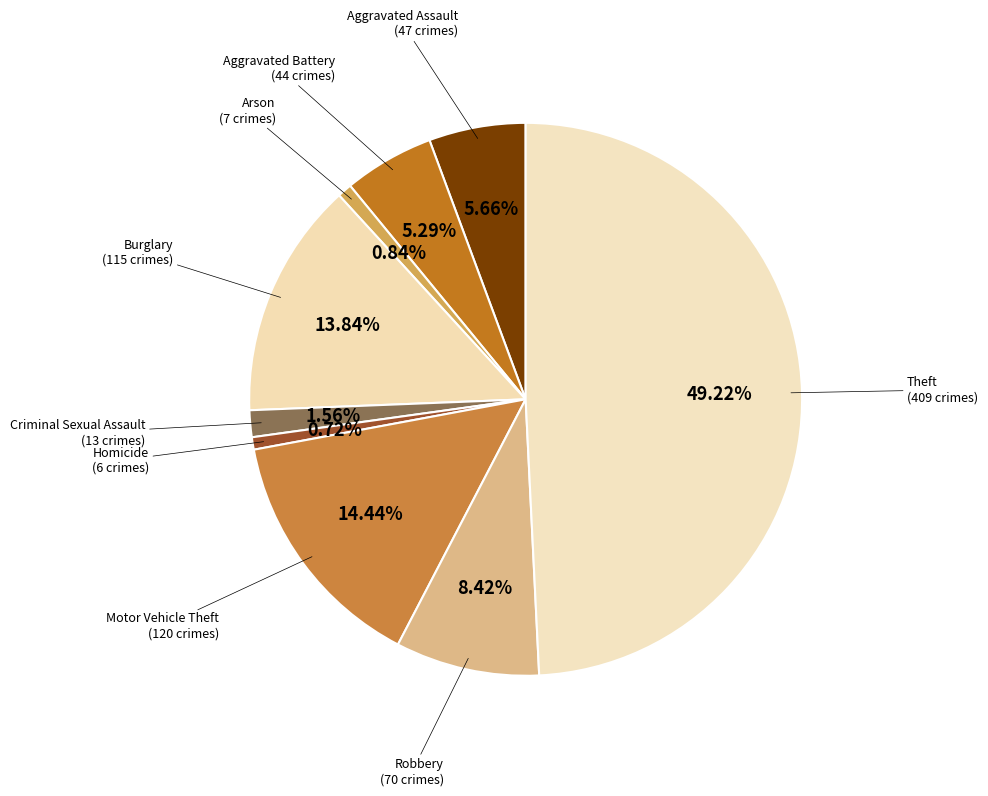

How many segments does this pie chart have?

9